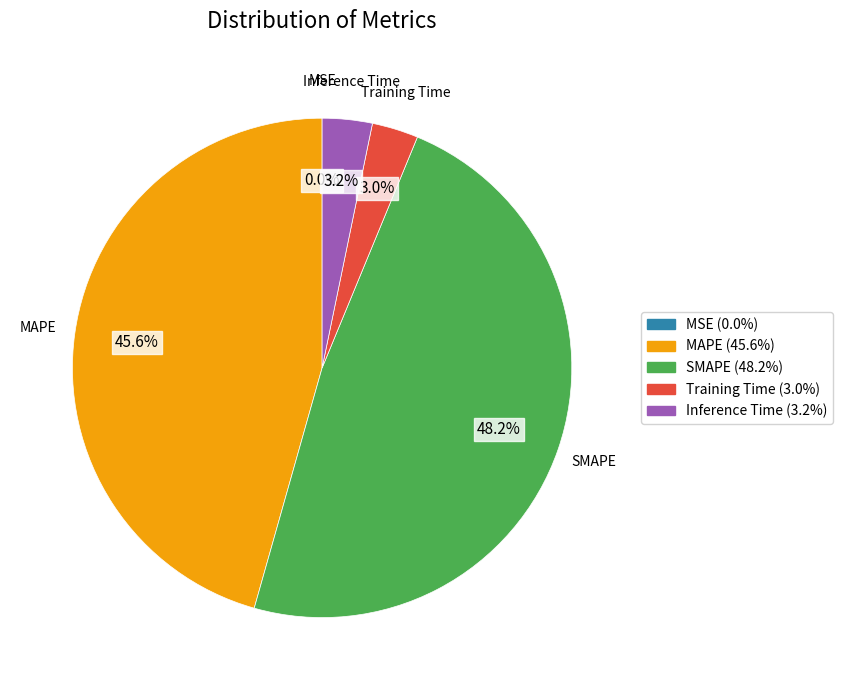

Between SMAPE and Inference Time, which is larger?

SMAPE